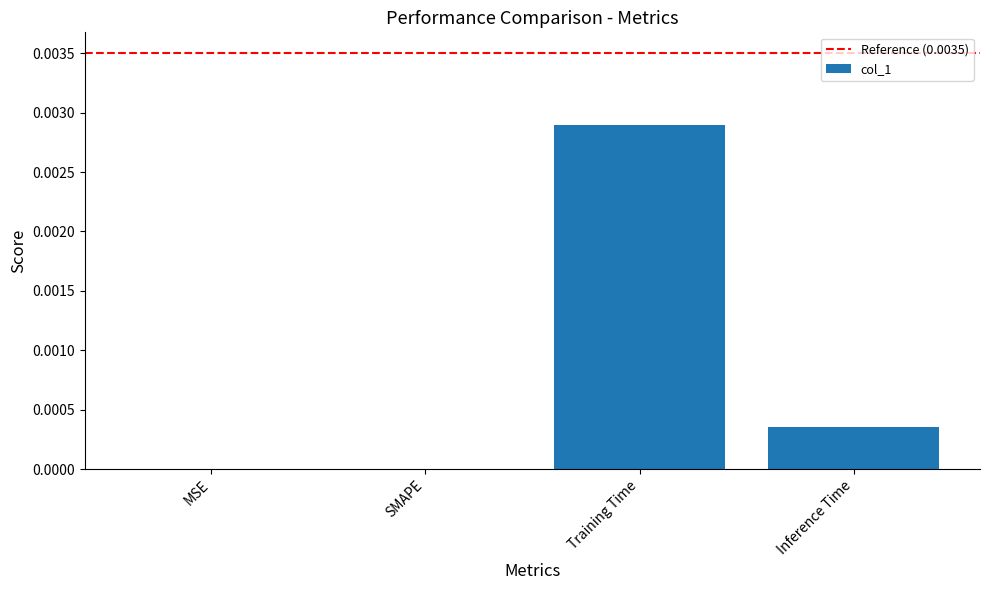

True or false: the data shows 0.0 at Inference Time.

True